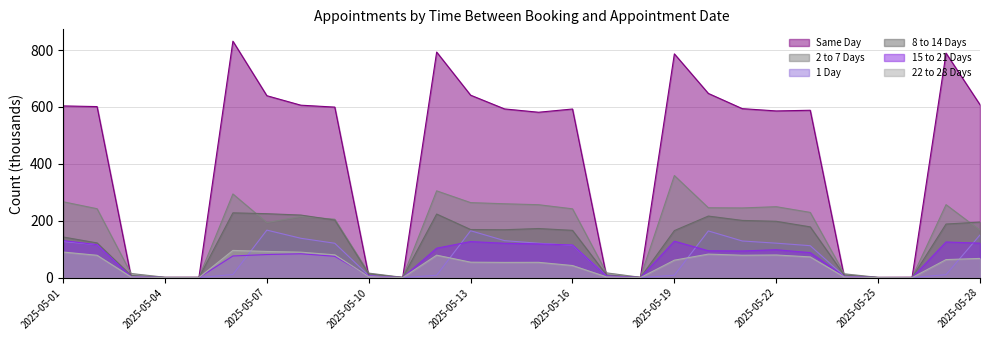

Which category has the lowest value in the 1 Day series?

2025-05-25